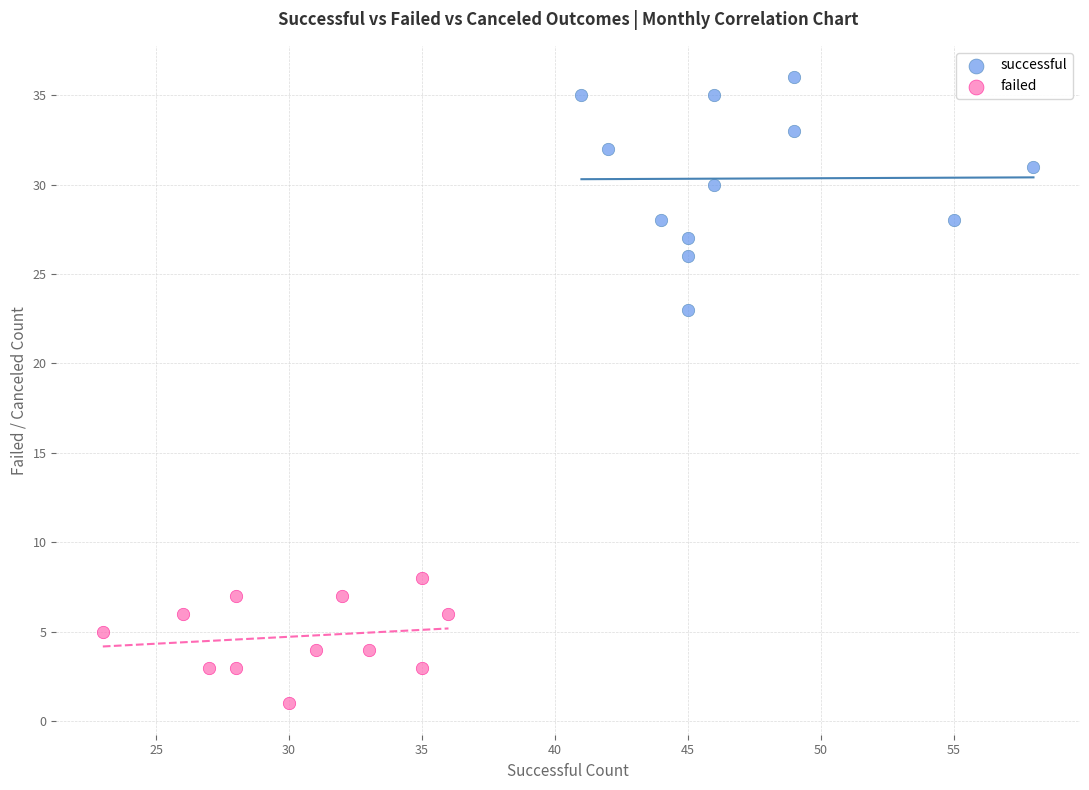

Which series contains the lowest Y value?

failed